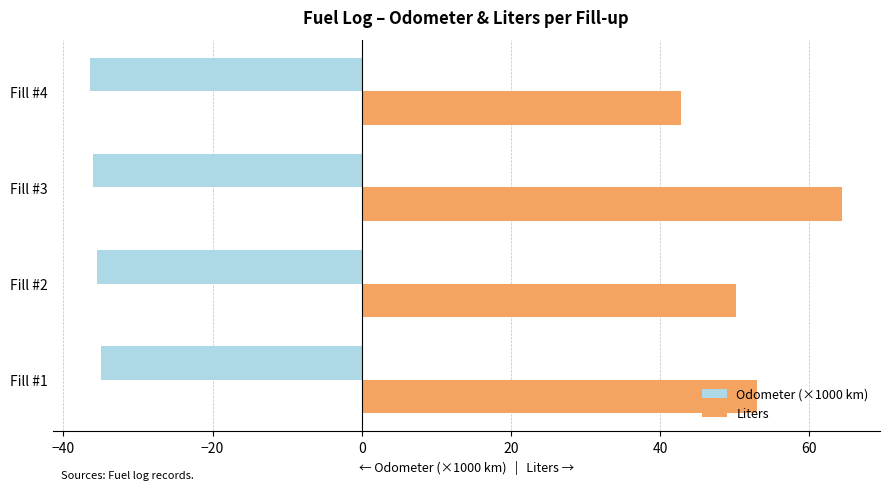

At how many categories does at least one series exceed 49?

3